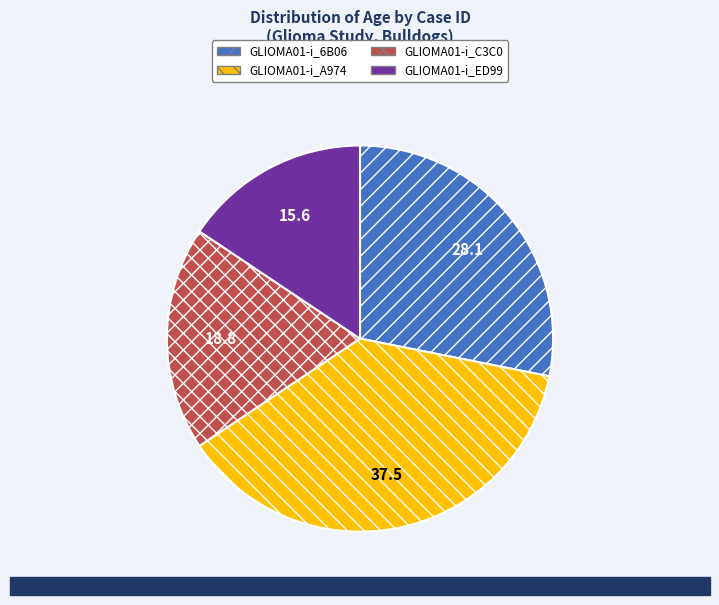

How many slices are in this pie chart?

4